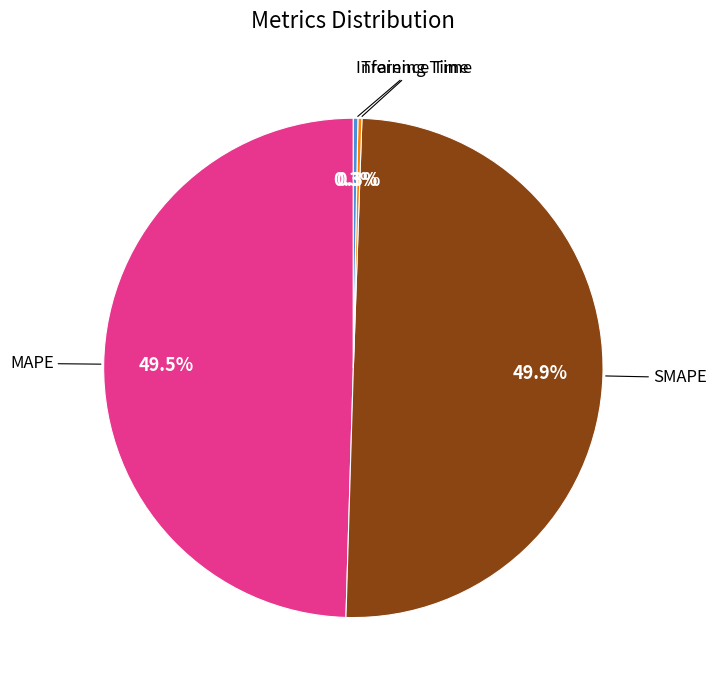

Does MAPE represent more than half of the total?

No